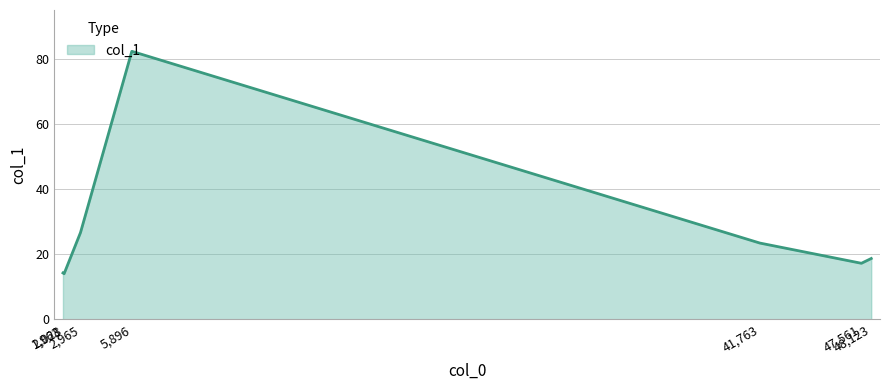

What is the sum of all values?

196.5